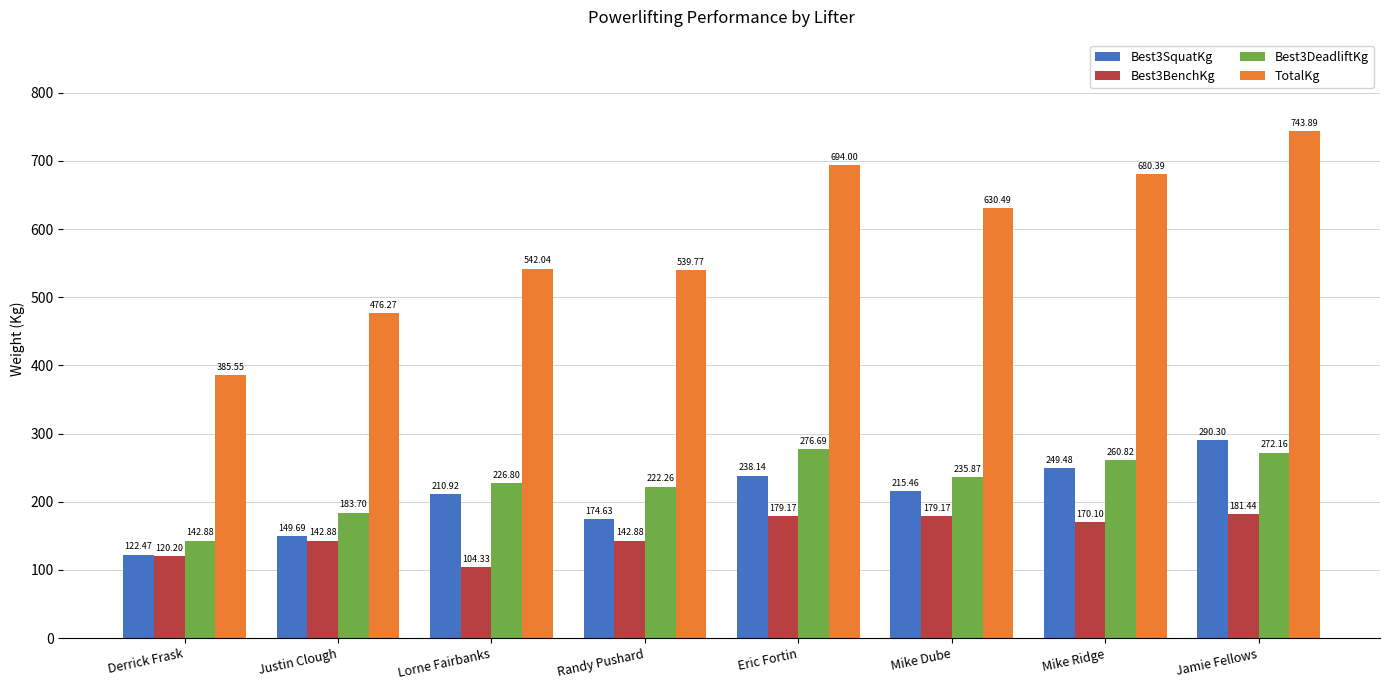

What is the total value across all series at Derrick Frask?

771.1